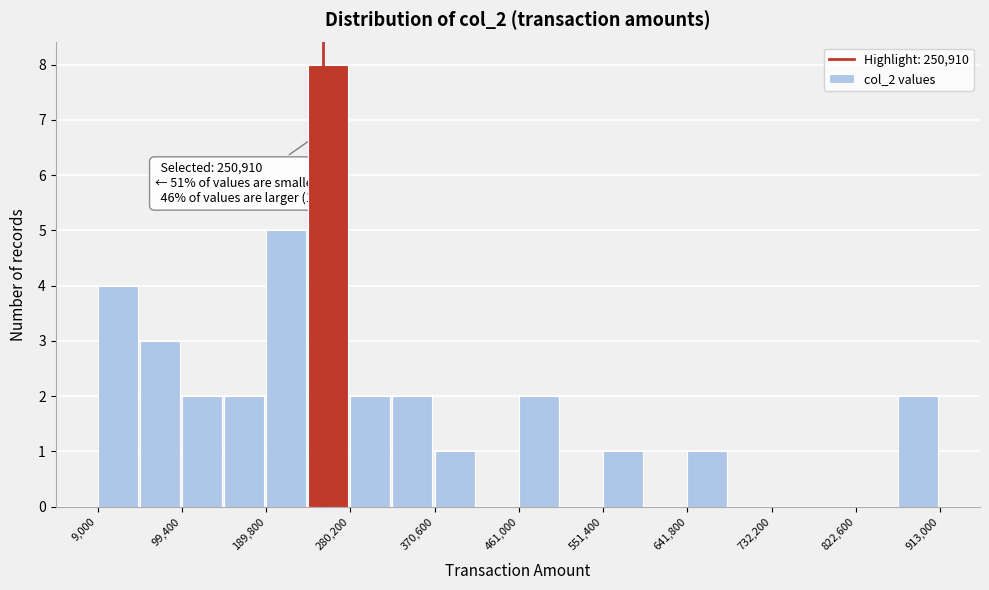

Over which range of the x-axis is the bar tallest?

240000 to 280000